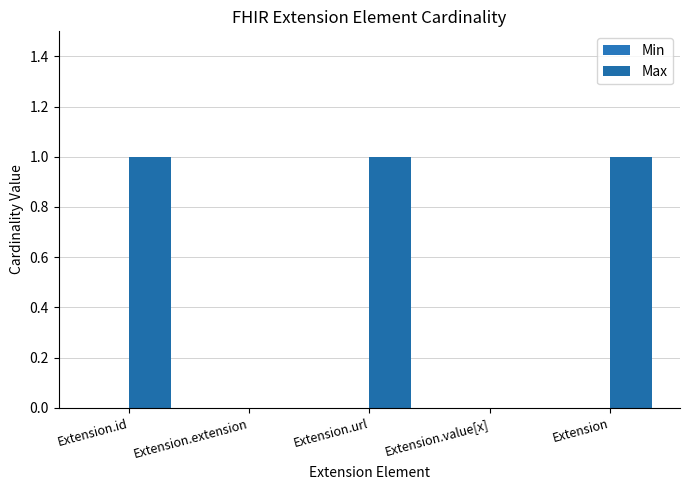

Count the number of data series in this chart.

1